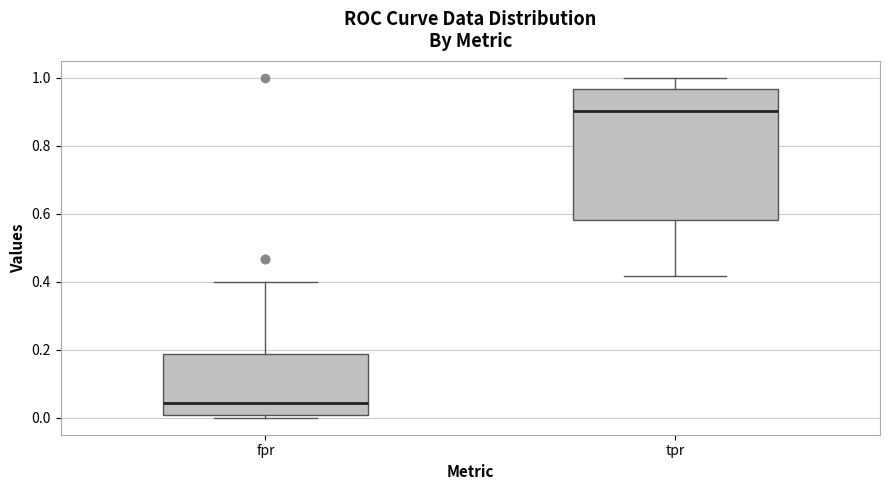

Where does the median line of the box for tpr sit on the y-axis? The values are not printed on the chart, so give them approximately, as read against the axis.

0.90